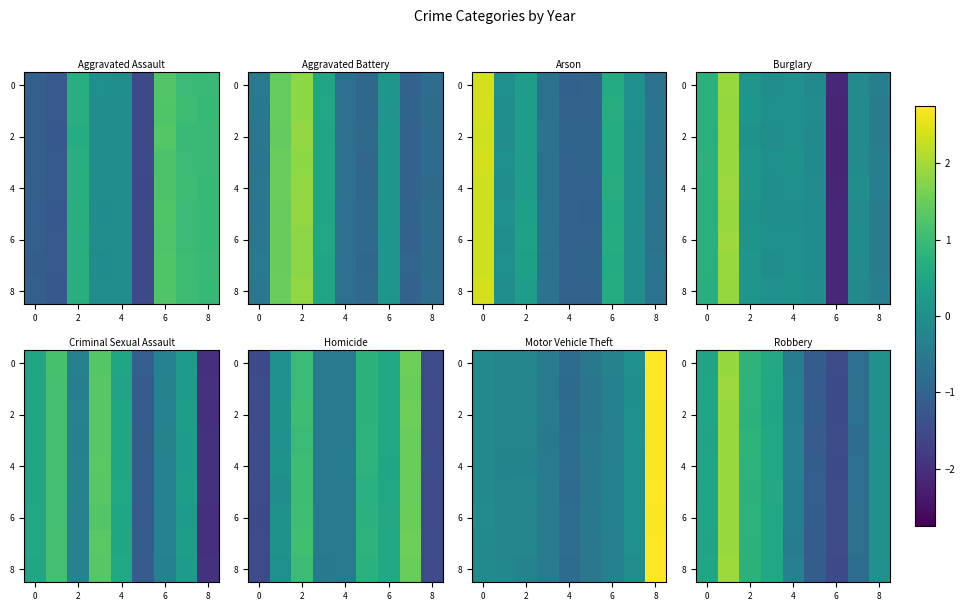

What is the difference between the row_1 values at 2 and 8?

2.3